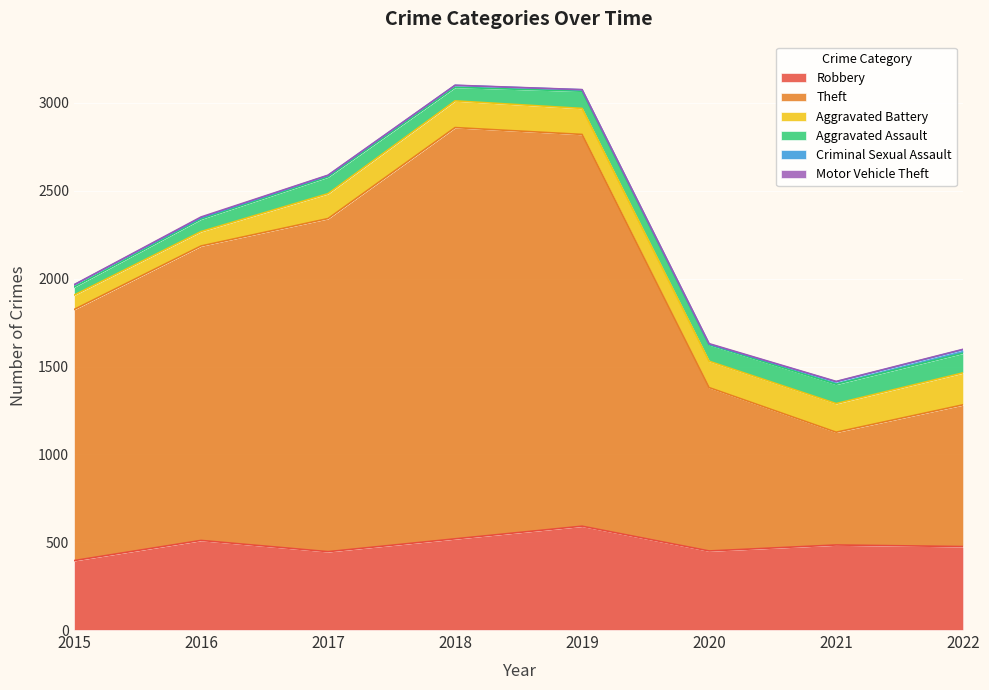

True or false: Robbery and Aggravated Battery intersect in this chart.

False